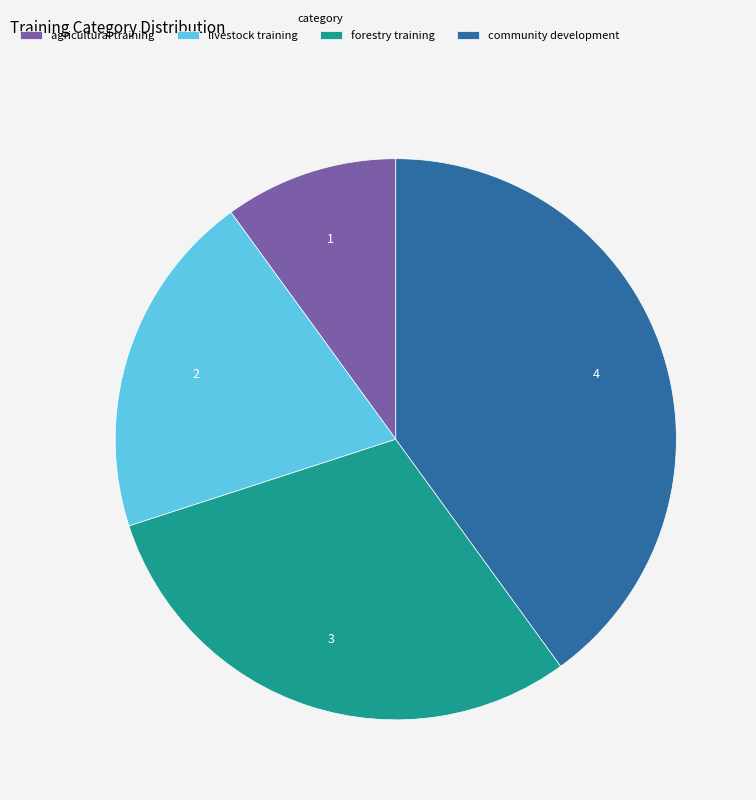

Rank the categories by value from lowest to highest.

agricultural training, livestock training, forestry training, community development